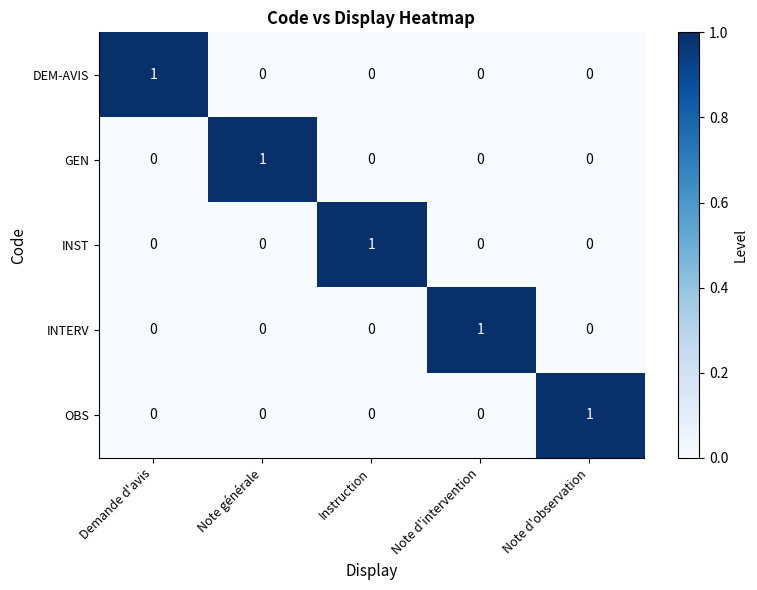

What is the spread (max minus min) of values at Note générale?

1